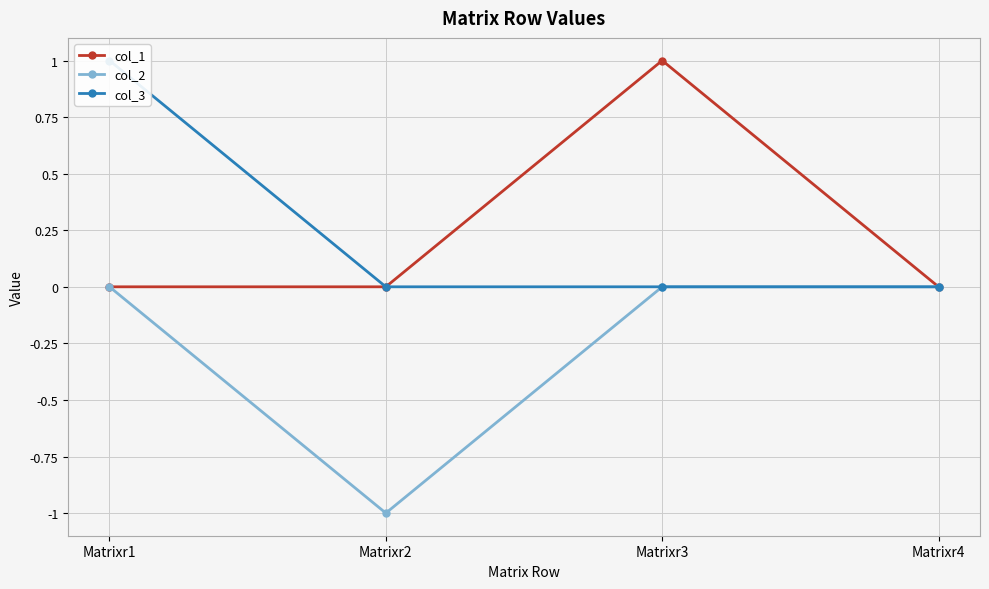

The col_1 series shows -0.6 at Matrixr4. True or false?

False